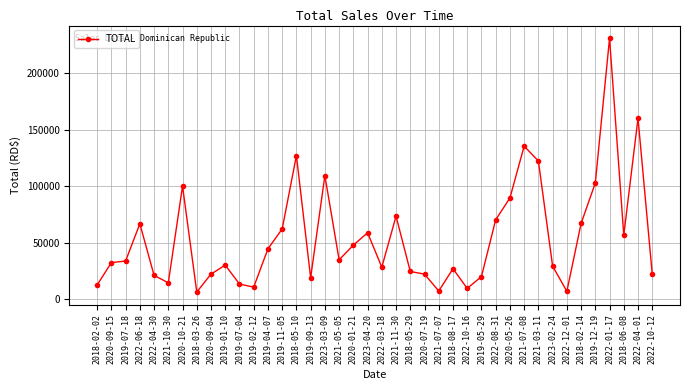

What is the average value?

54477.2